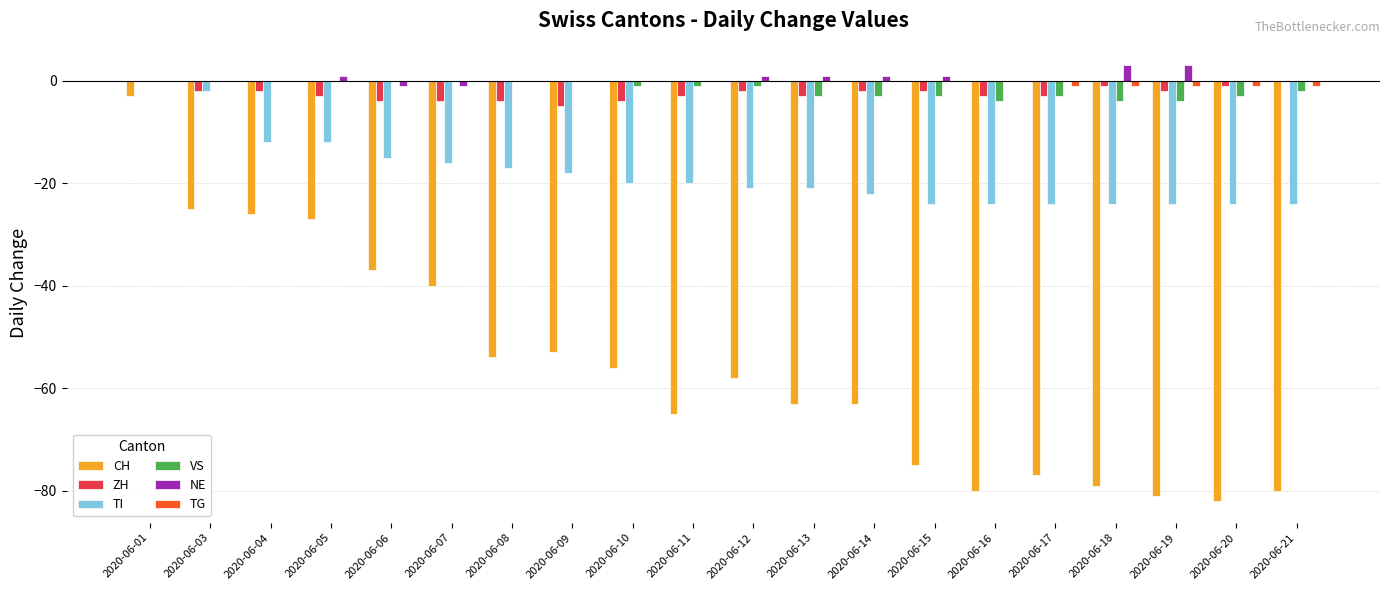

True or false: TI has a value of -35 at 2020-06-19.

False